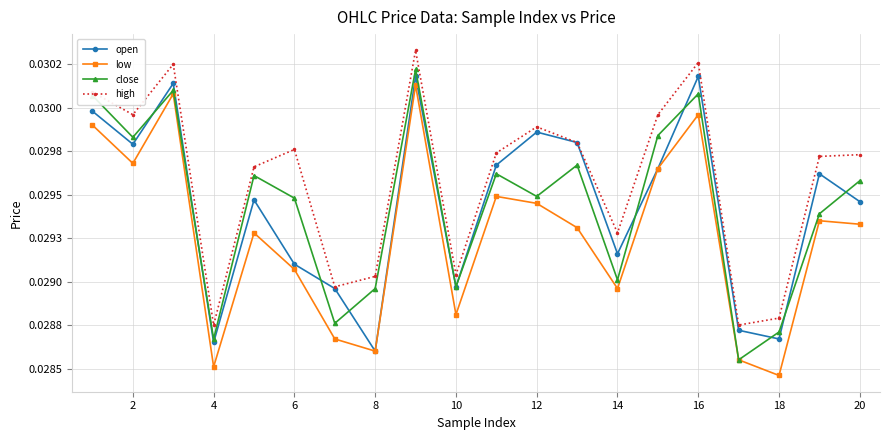

What are all the series names shown in the legend?

open, low, close, high